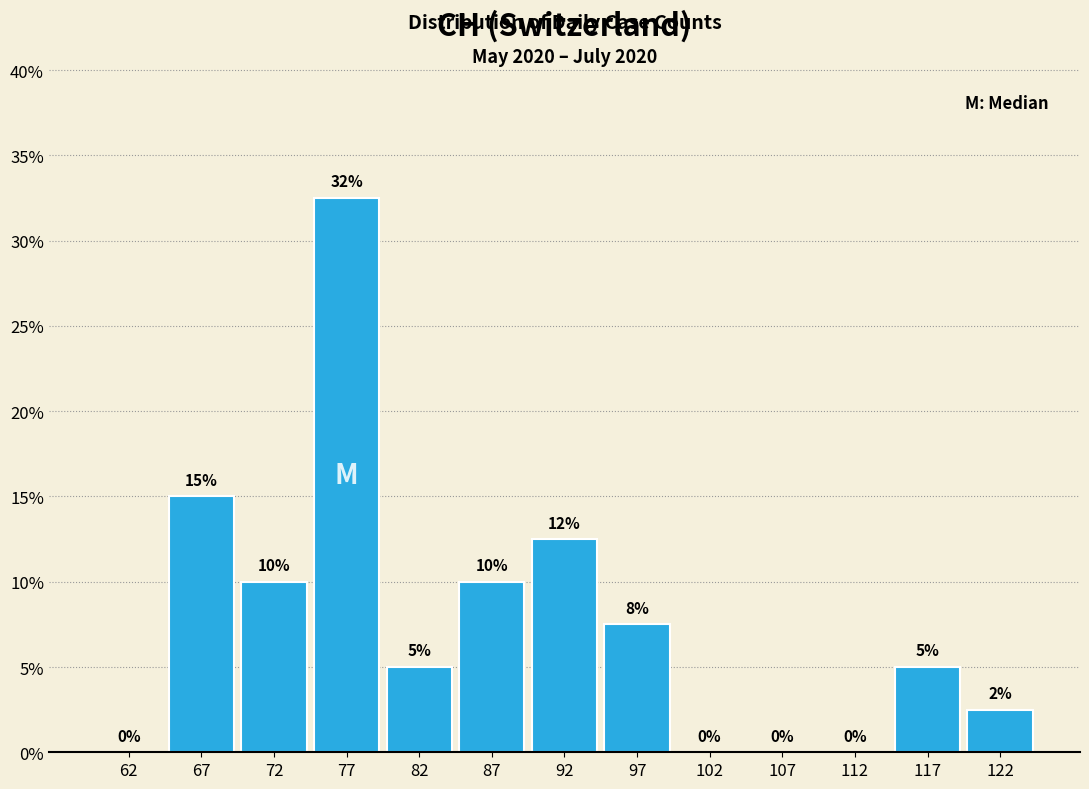

Which range on the x-axis has the tallest bar?

75 to 80